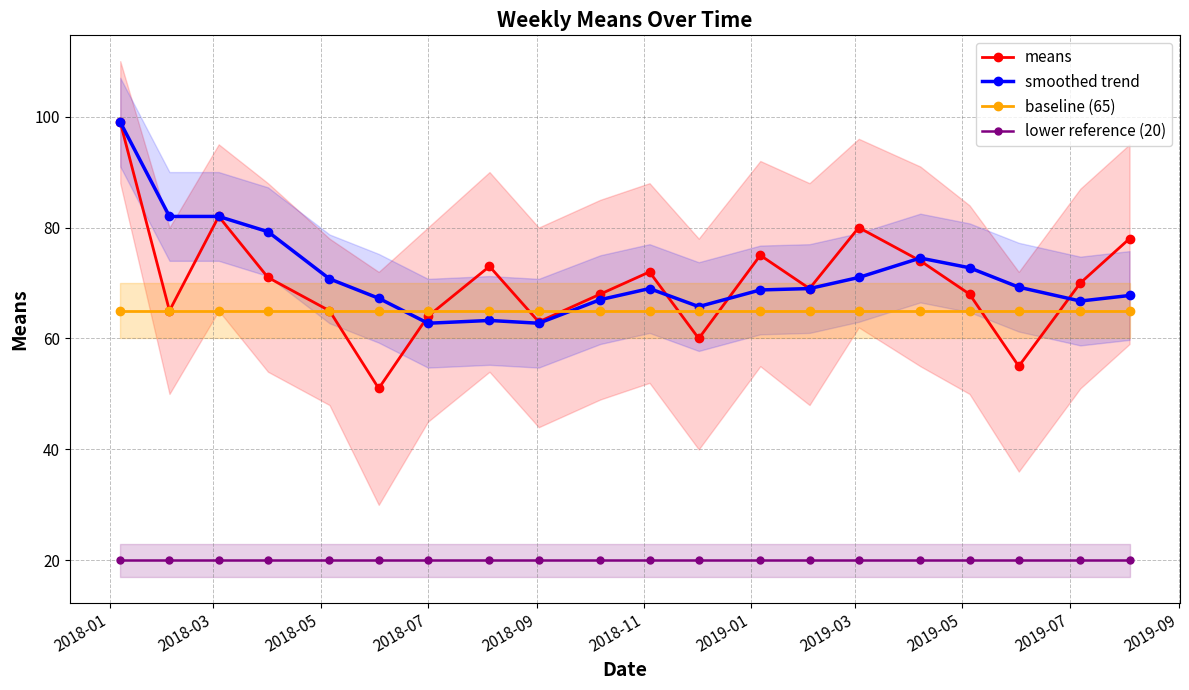

What is the minimum value for lower reference (20)?

20.0